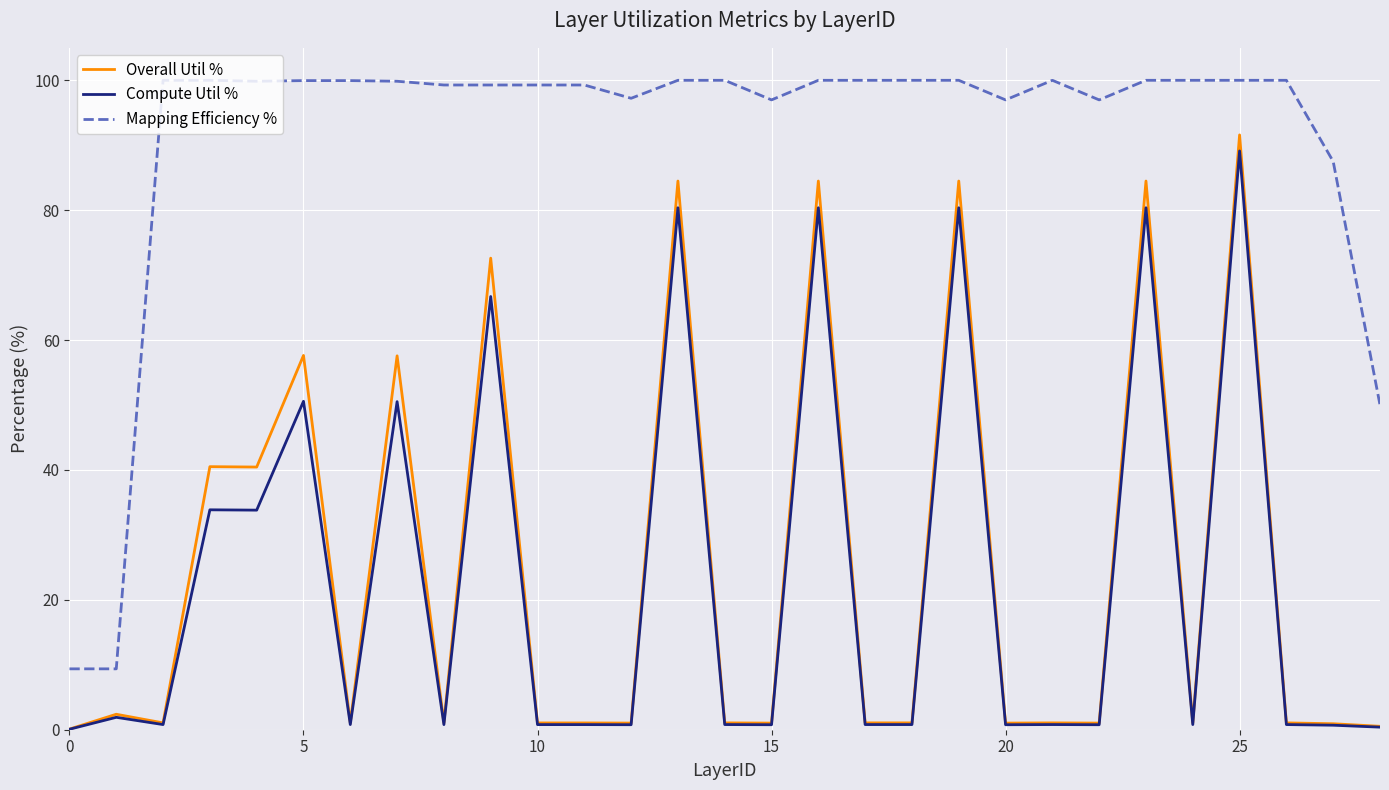

True or false: Compute Util % and Mapping Efficiency % intersect in this chart.

False